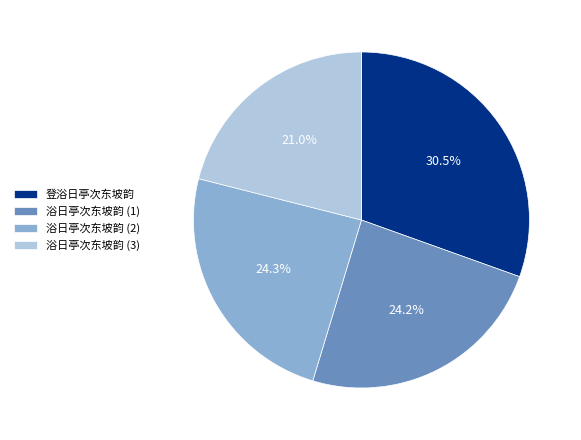

How many segments does this pie chart have?

4